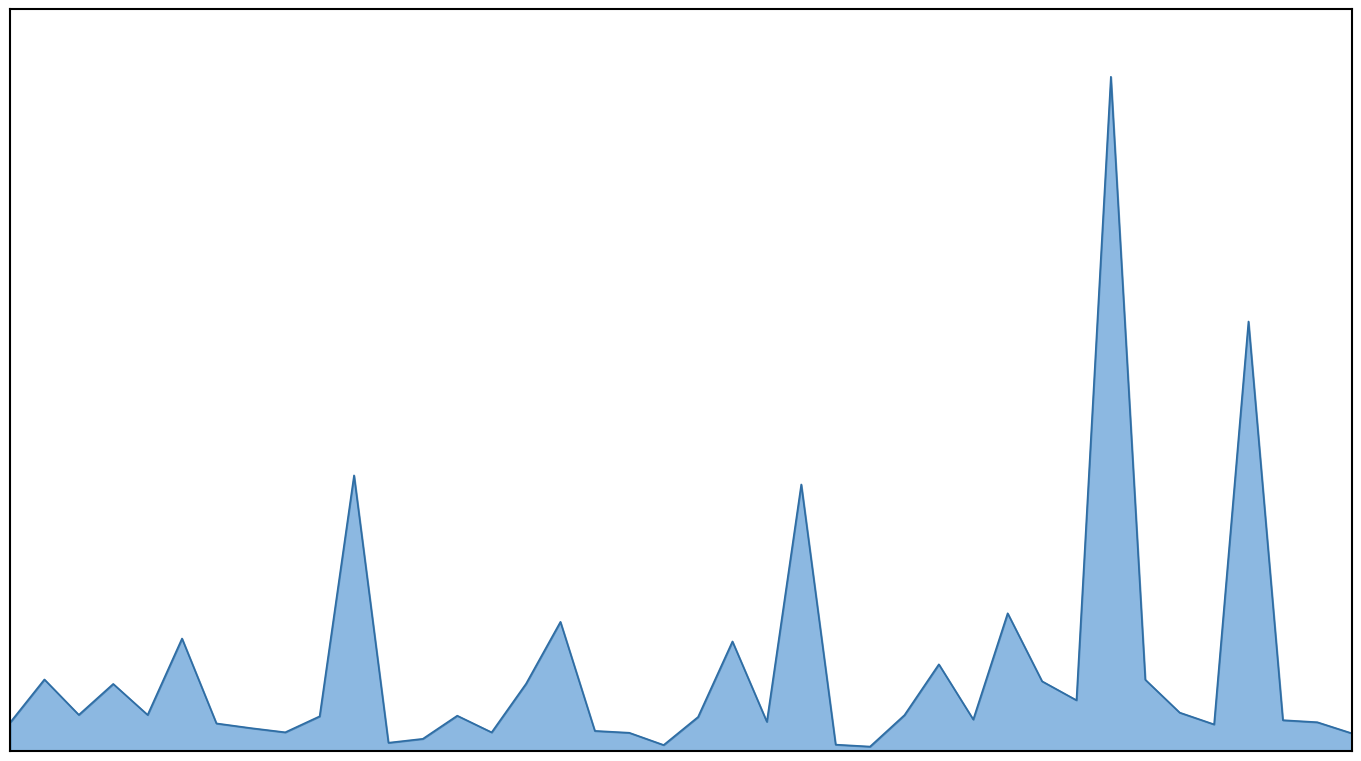

Does the chart have visible grid lines?

No